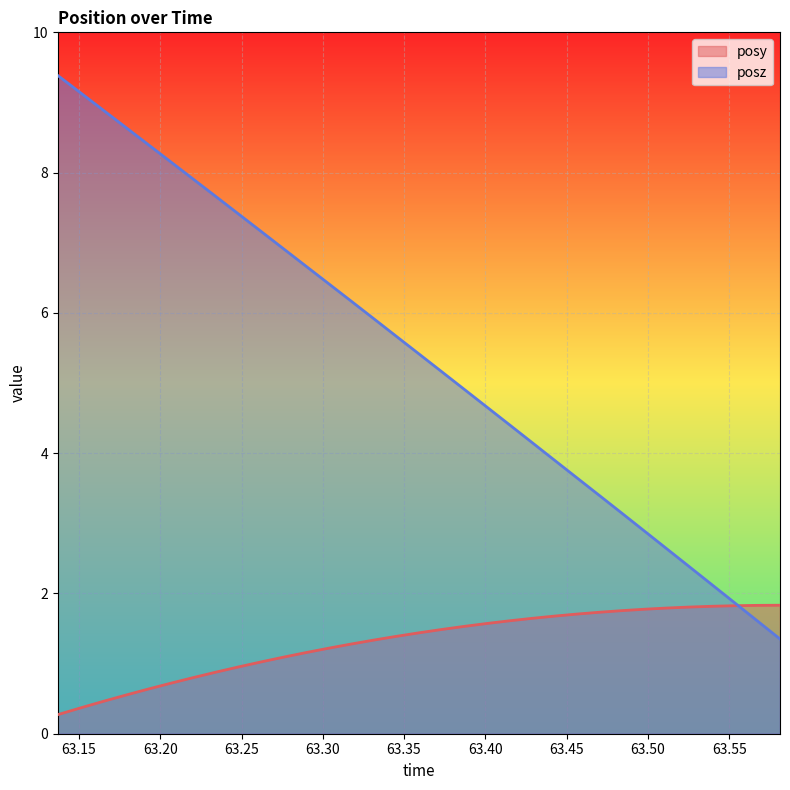

The posy series shows 0.5 at 63.17847. True or false?

True